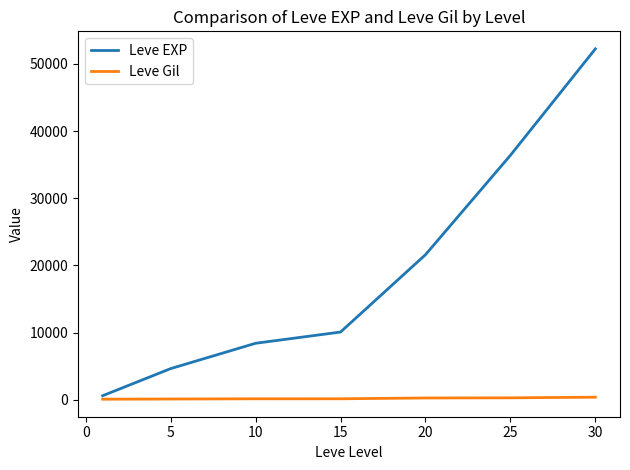

What is the maximum value for Leve EXP?

52220